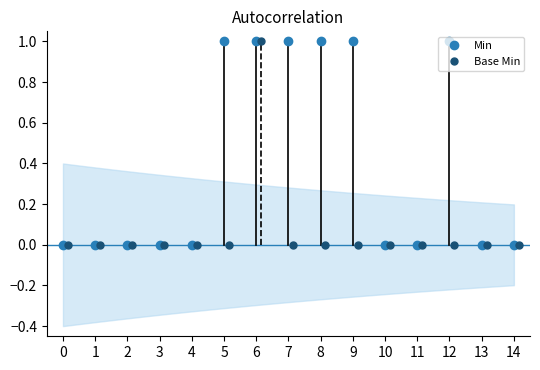

Does the chart have visible grid lines?

No